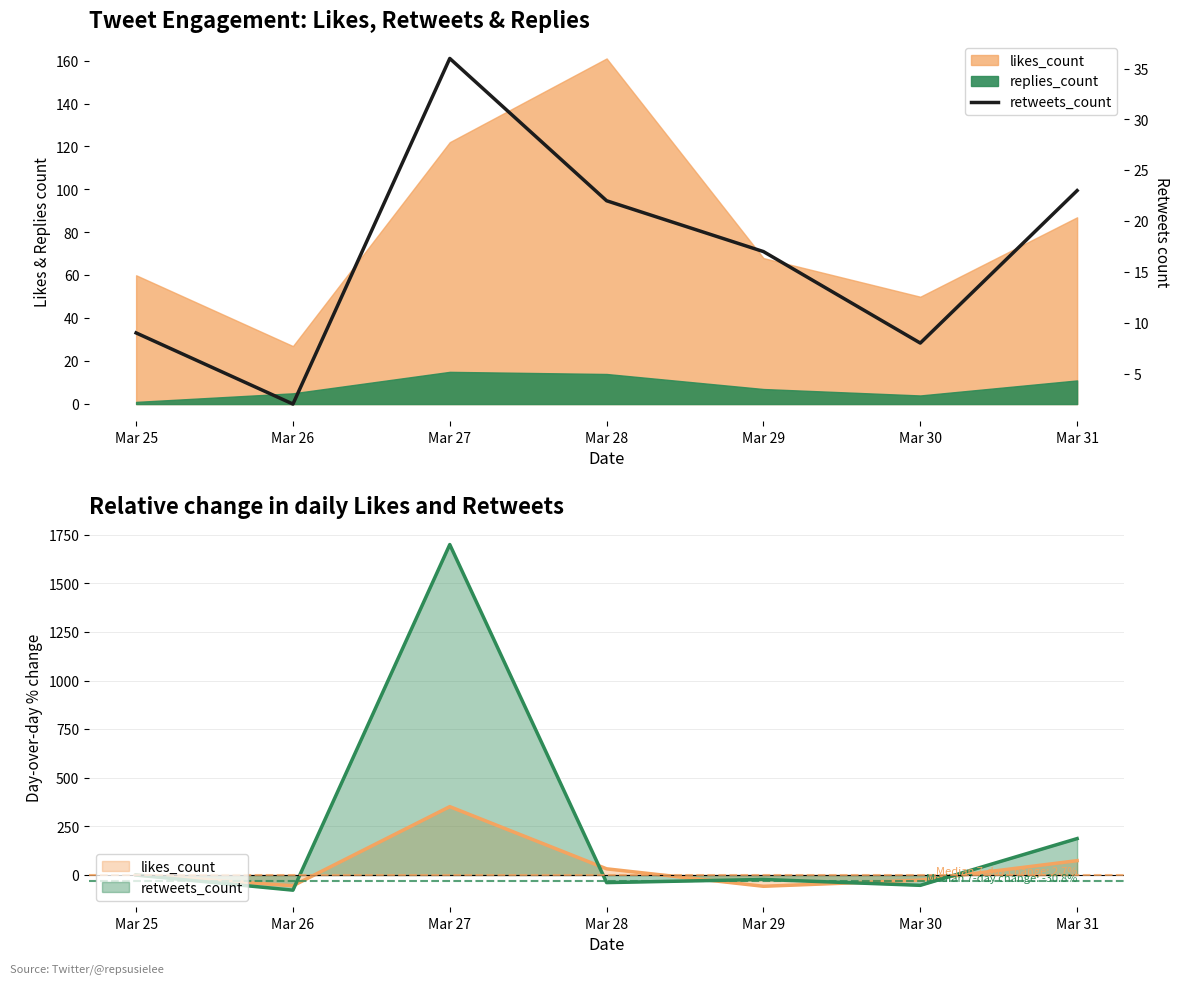

The chart shows a value of 2 at Mar 26. True or false?

True